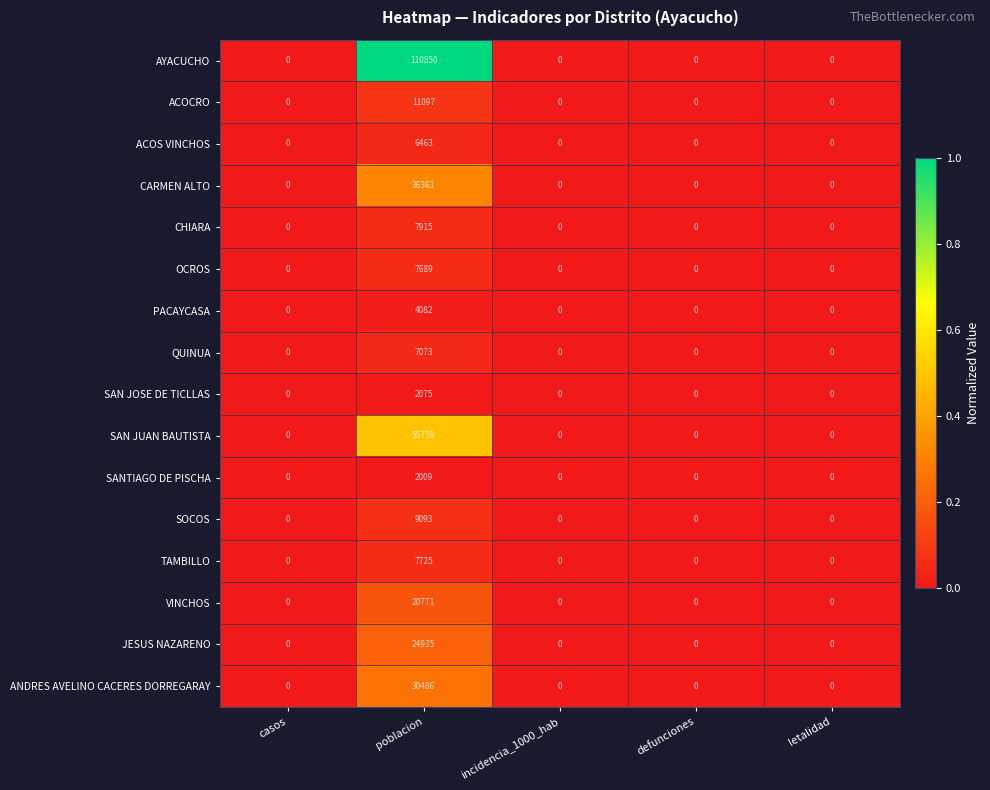

At which label does SANTIAGO DE PISCHA reach its peak?

poblacion